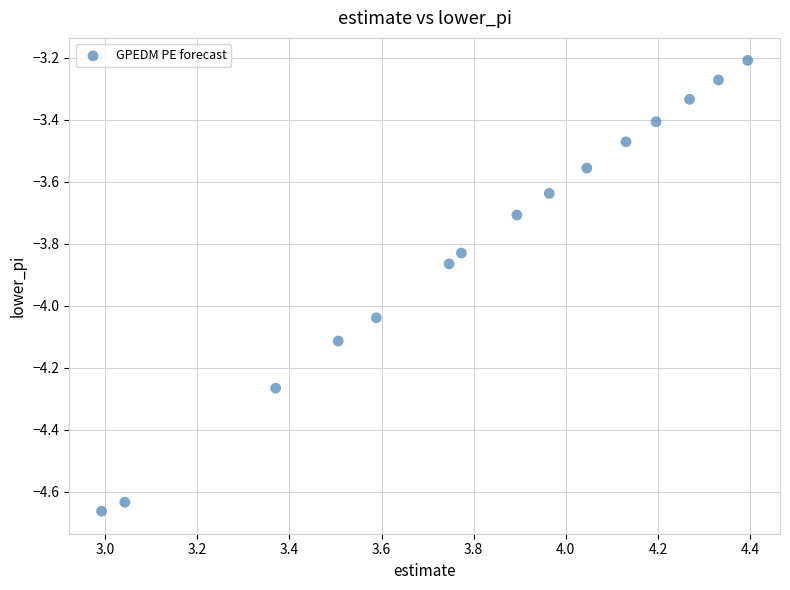

What is the range of Y values (max minus min)?

1.5